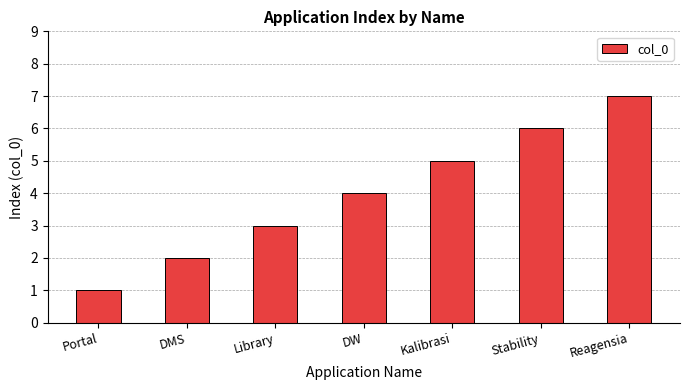

Are the bars grouped side by side (vs. stacked)?

No